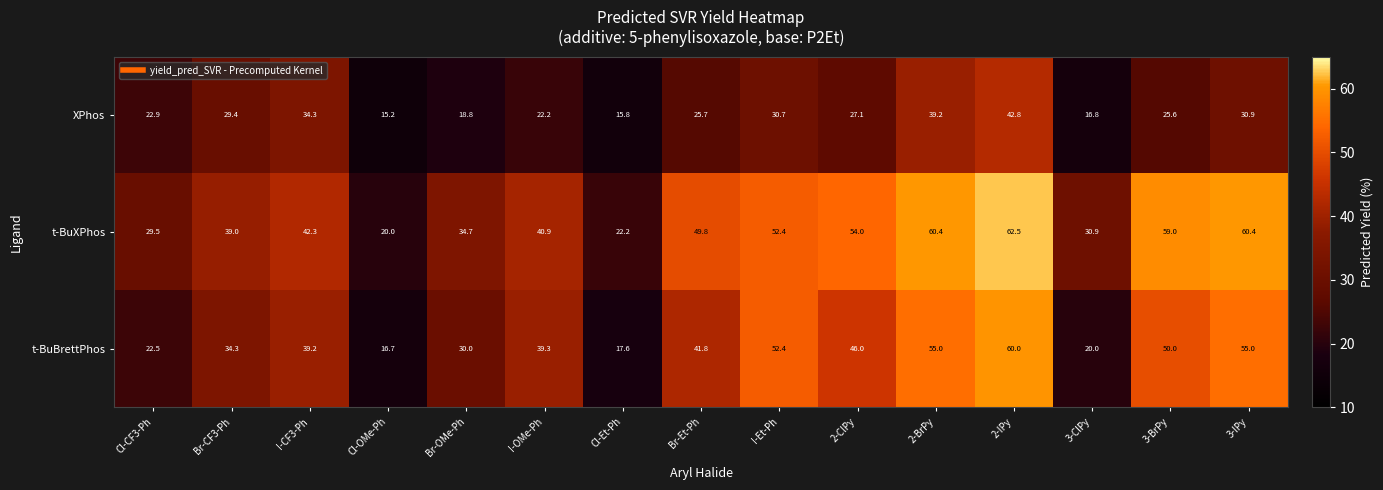

What is the minimum value shown in the chart?

15.2